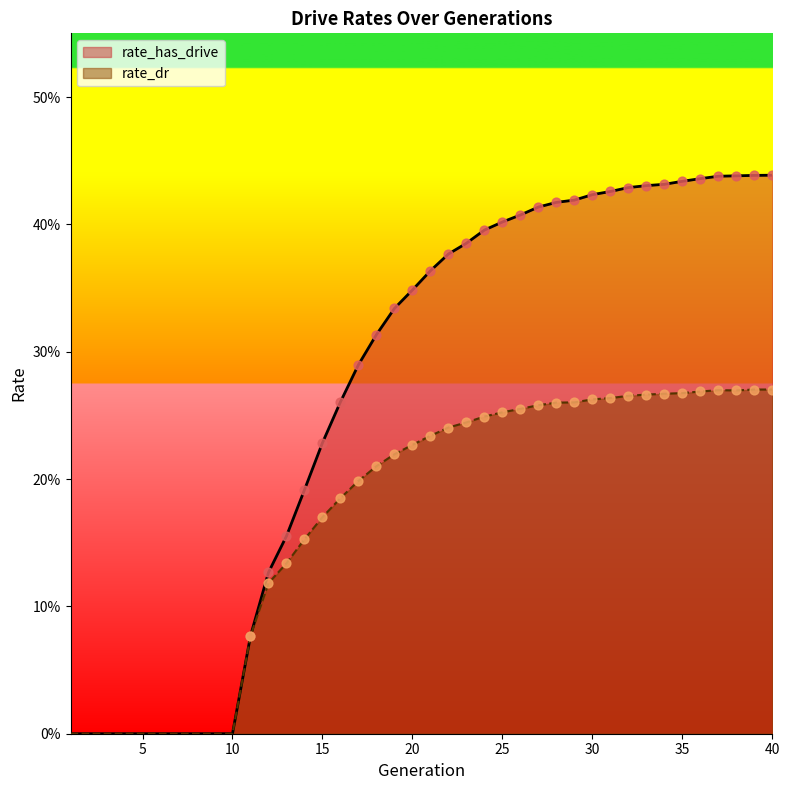

What are all the series names shown in the legend?

rate_has_drive, rate_dr